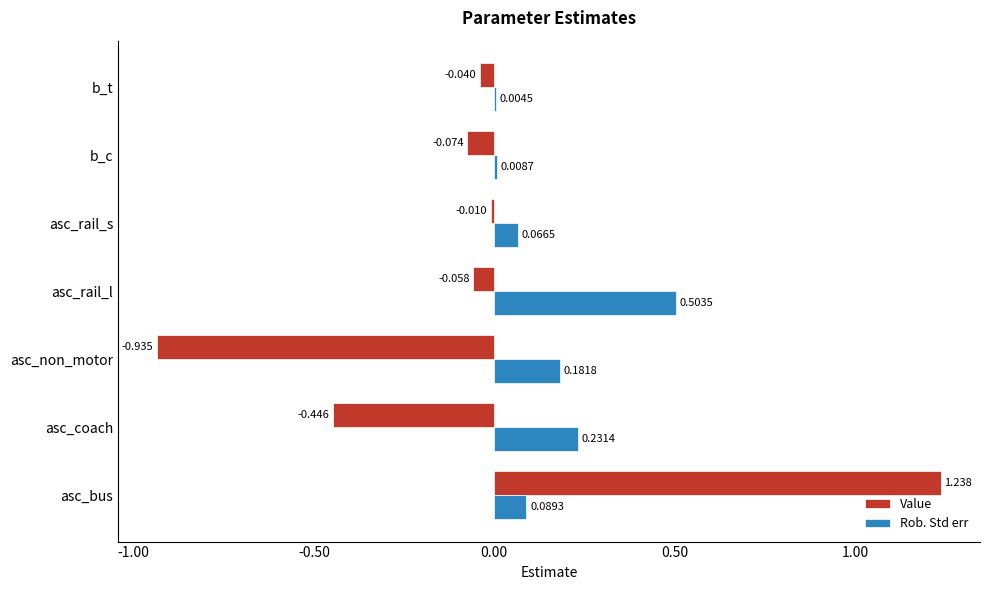

Between asc_non_motor and b_t, which series saw the biggest shift?

Value